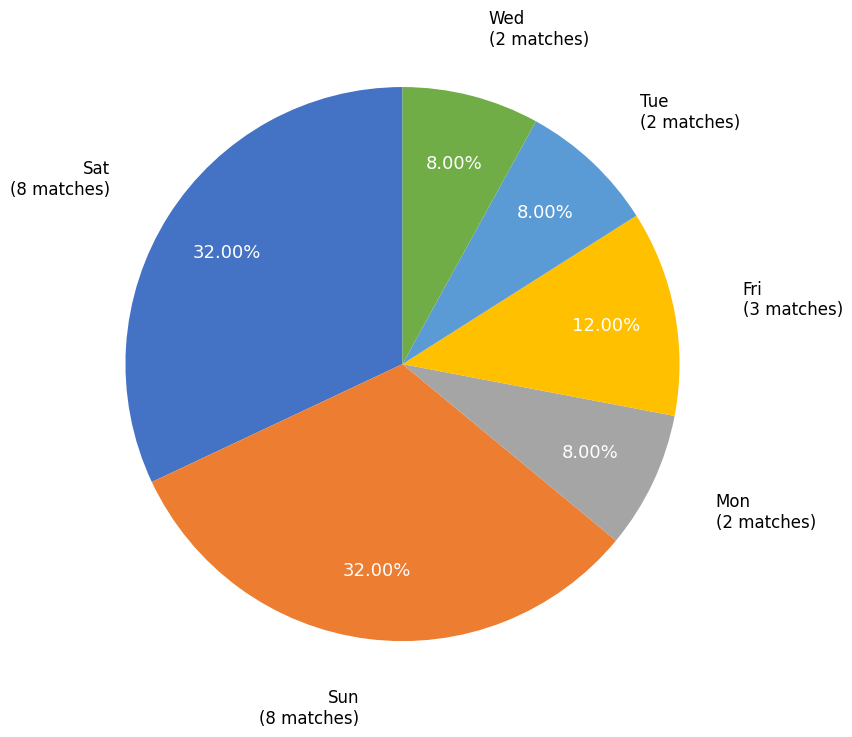

How many slices are in this pie chart?

6